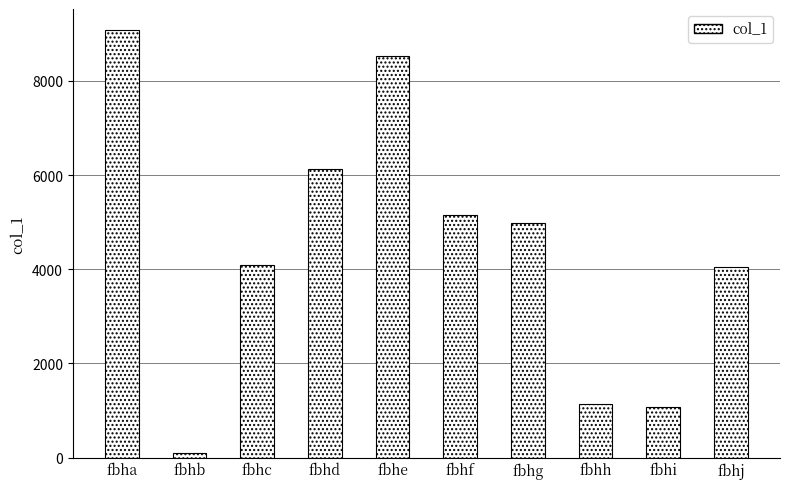

True or false: the data shows 6111 at fbhc.

False